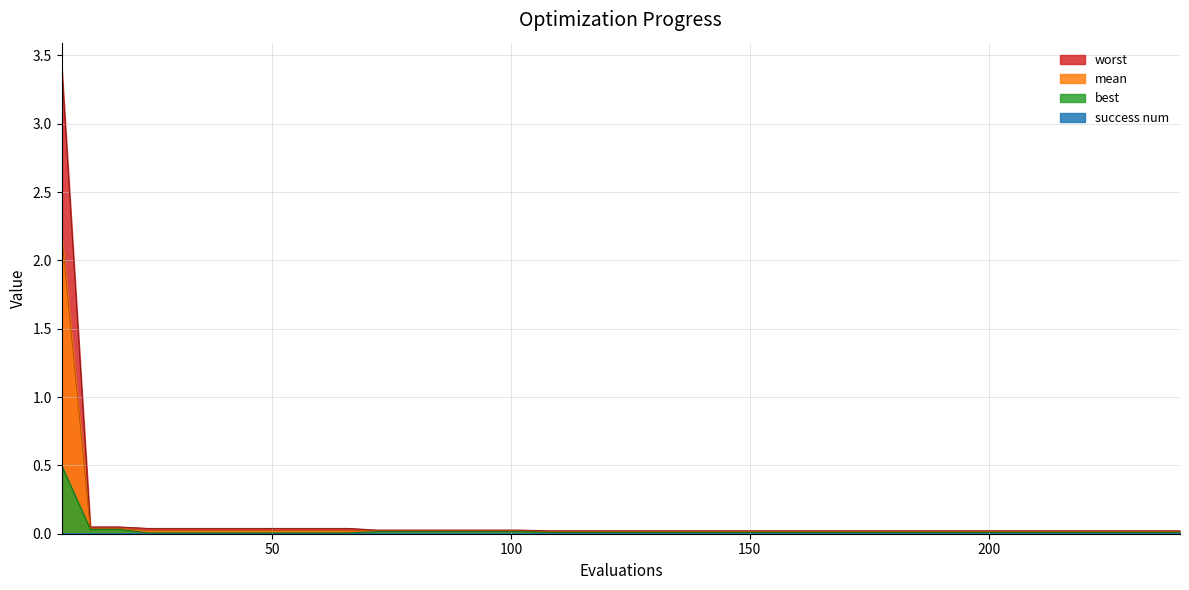

What is the maximum value shown in the chart?

3.4